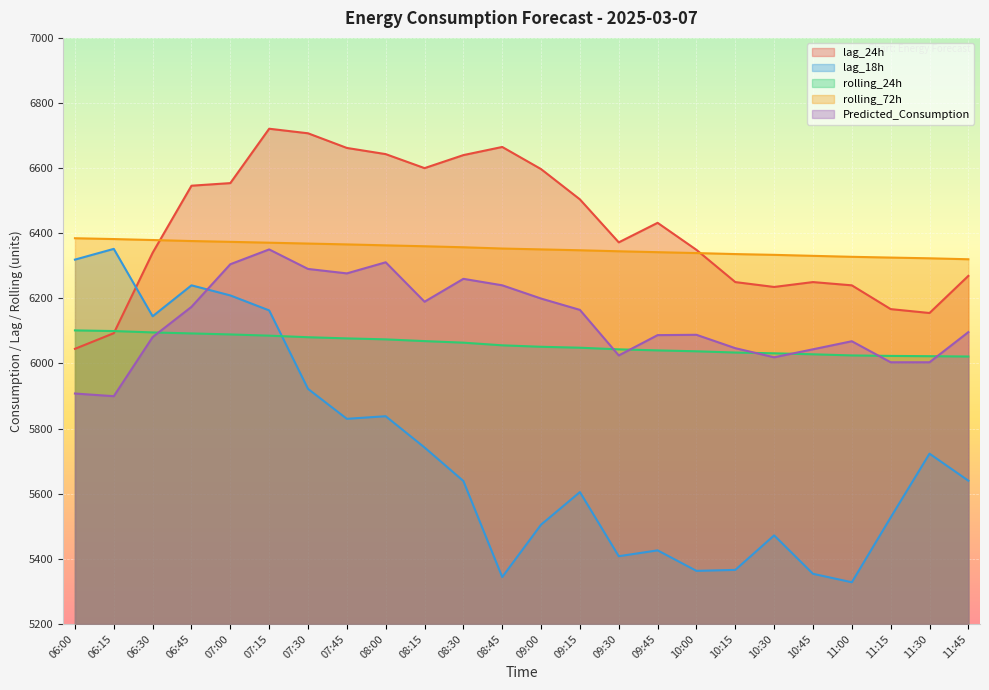

True or false: Predicted_Consumption and rolling_72h cross at least once.

False